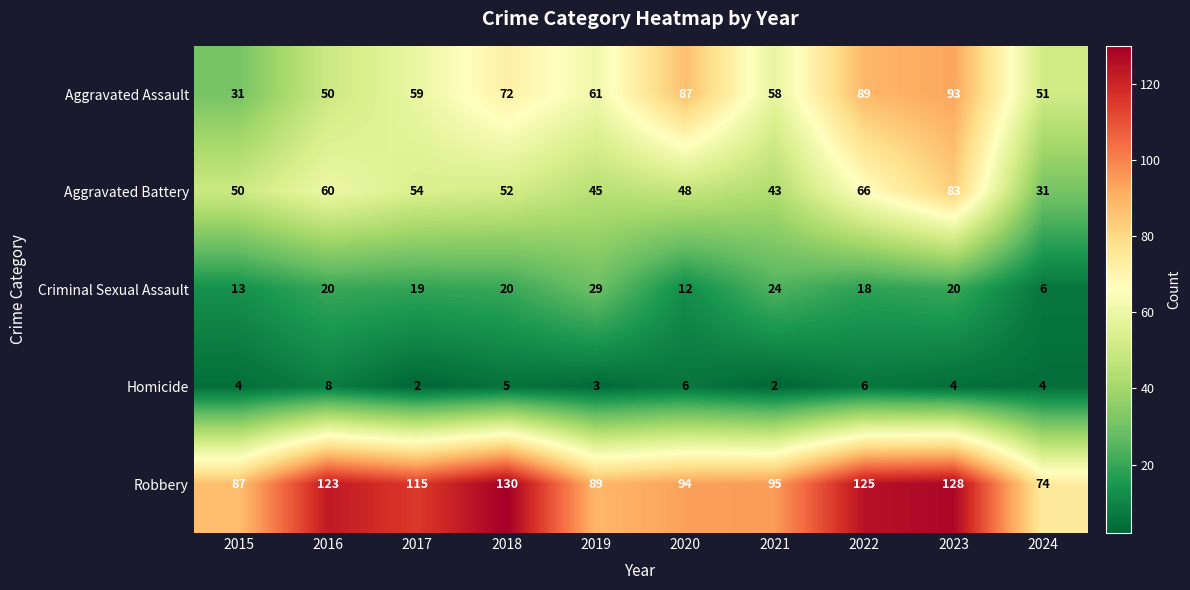

What is the maximum value for Criminal Sexual Assault?

29